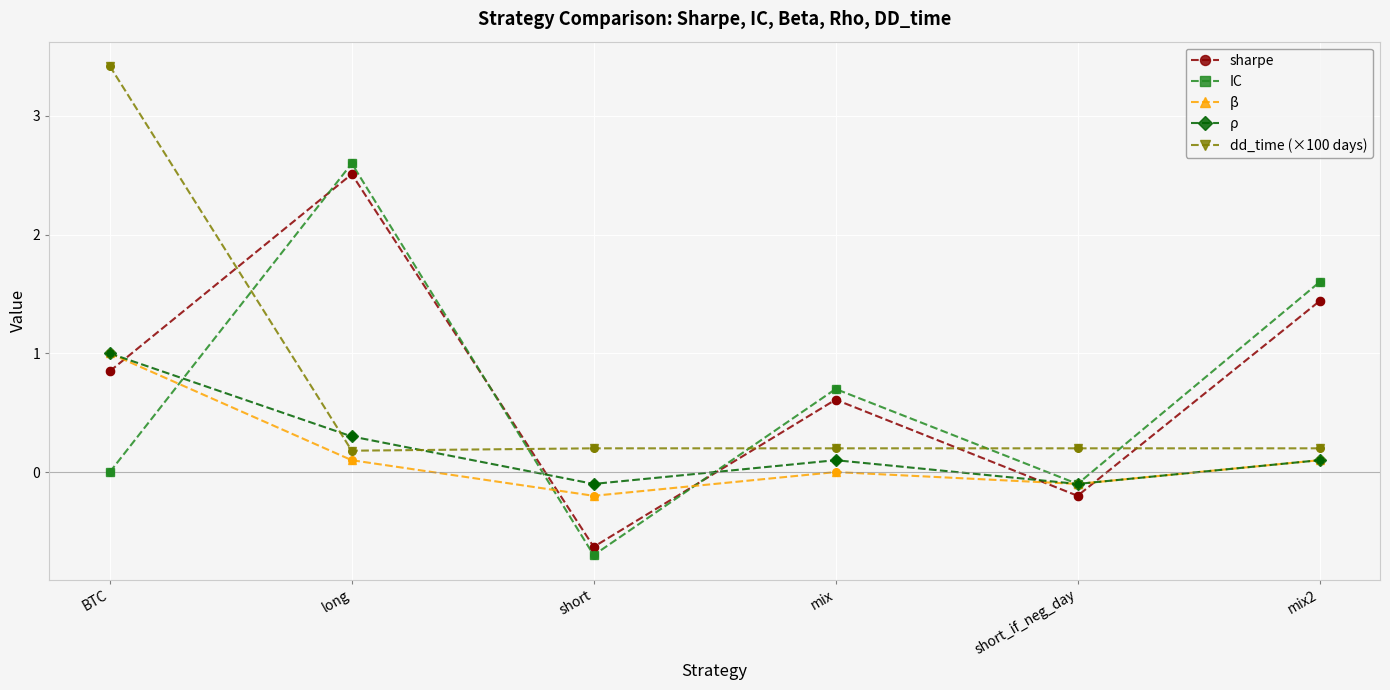

What are all the series names shown in the legend?

sharpe, IC, β, ρ, dd_time (×100 days)